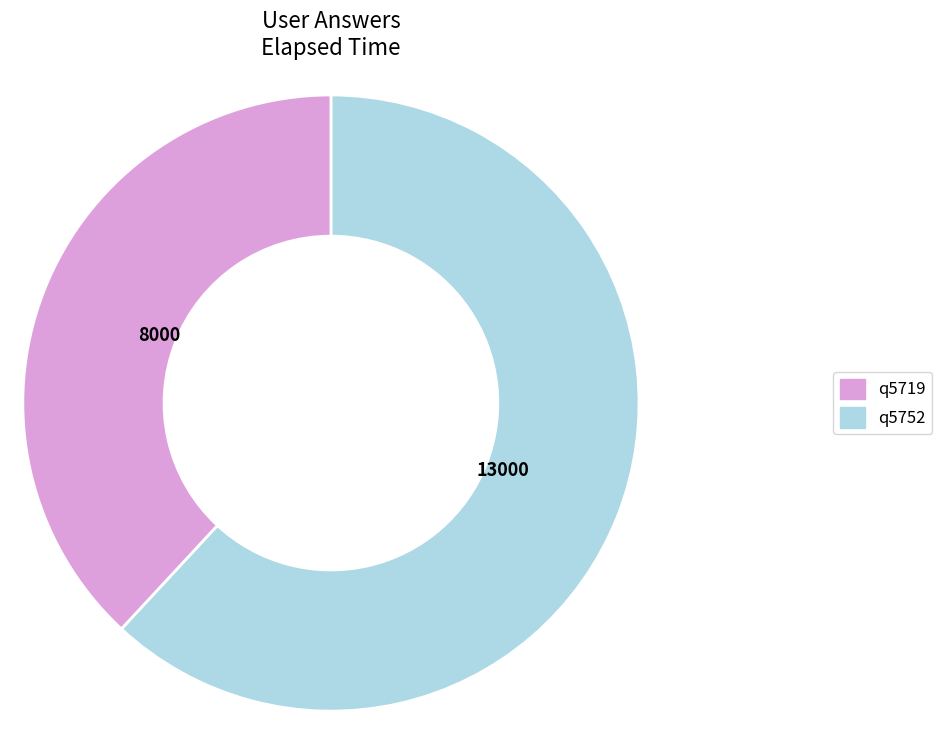

Approximately how many times larger is the value at q5719 compared to q5752?

1.6